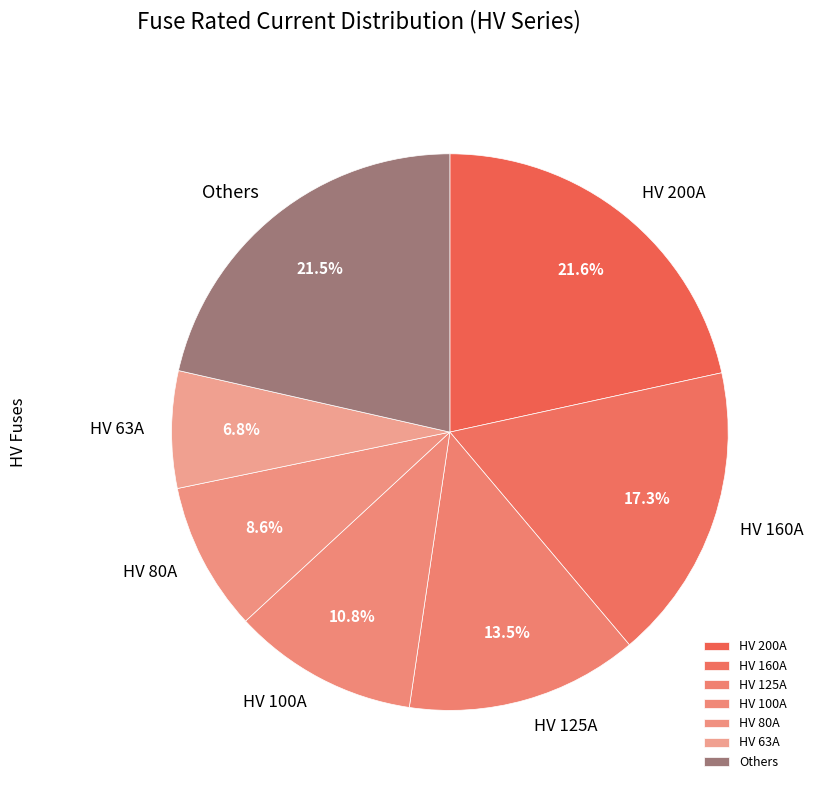

Which category has the smallest portion of the pie?

HV 63A